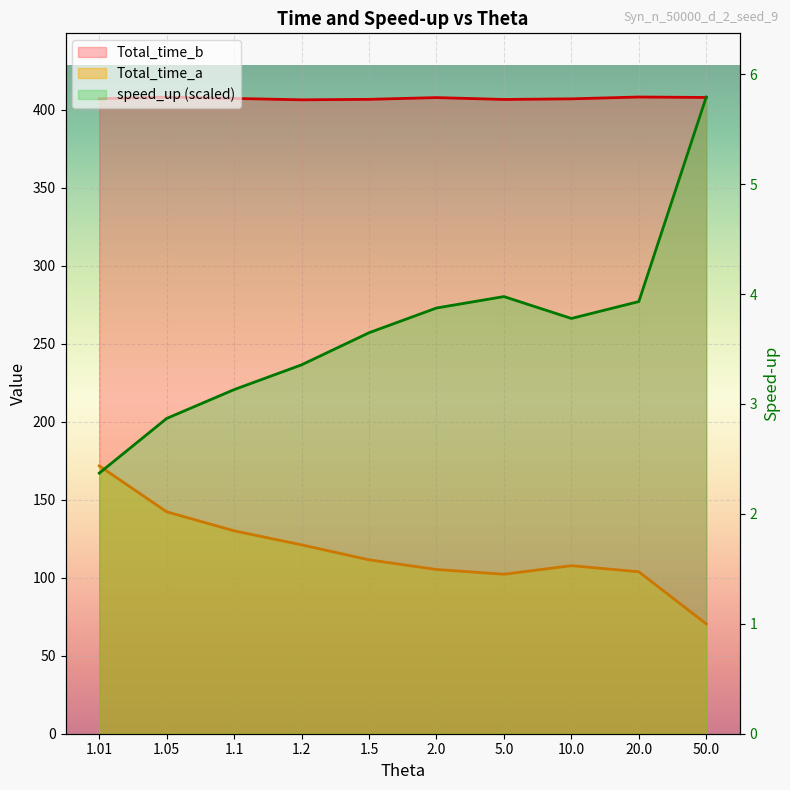

At which category is the sum across all series the highest?

50.0